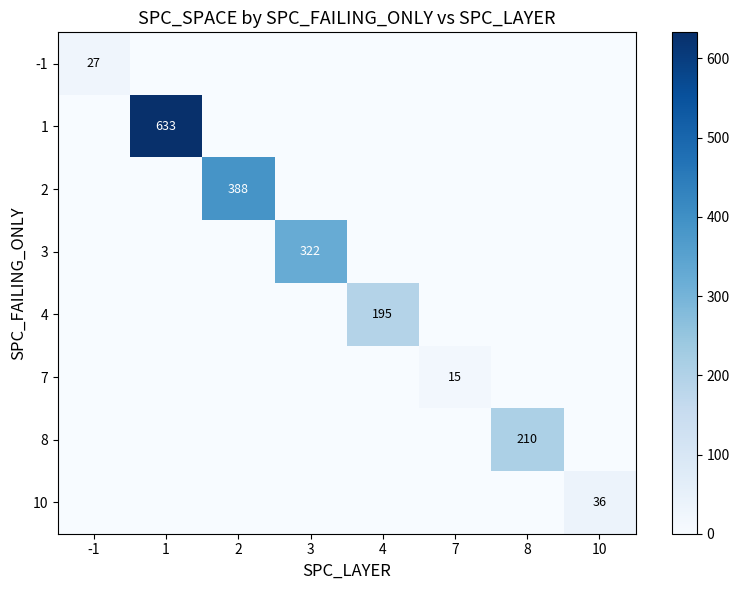

True or false: 8 has a value of 0 at 3.

True